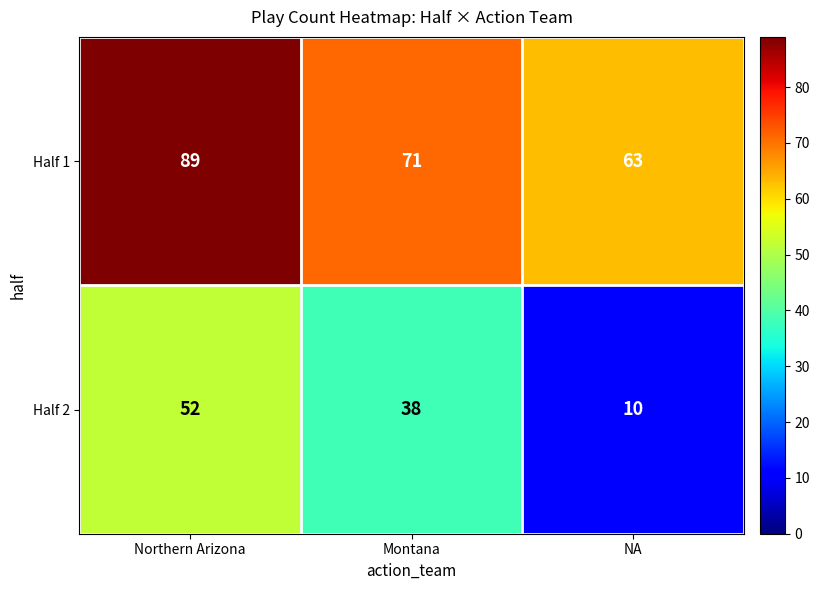

How many series are shown in this chart?

2